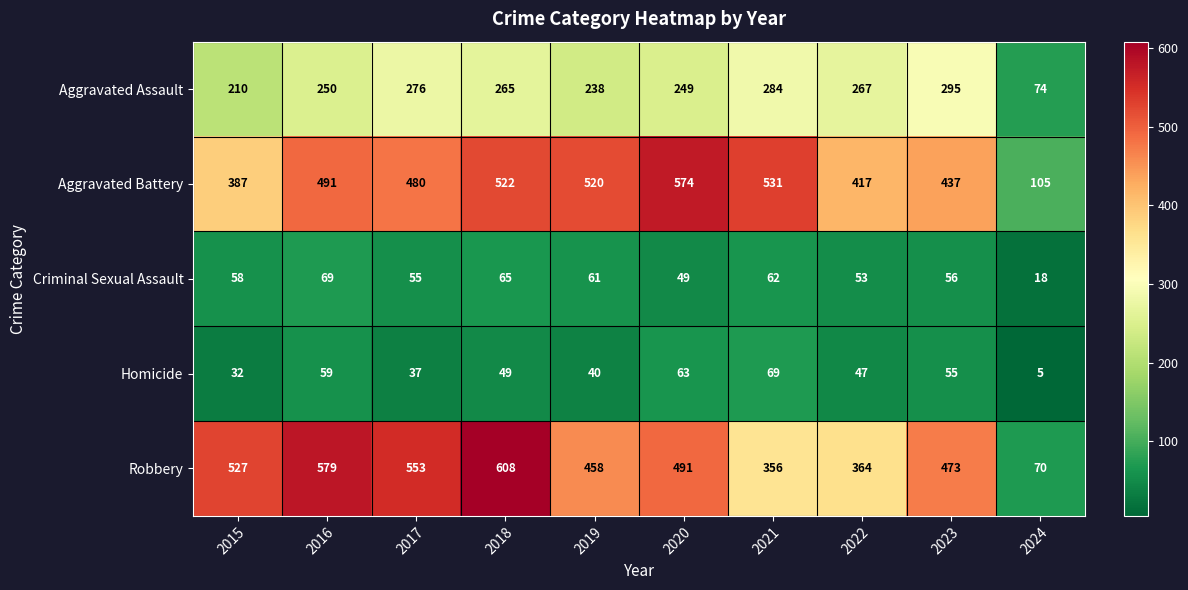

The Aggravated Assault series shows 238 at 2019. True or false?

True